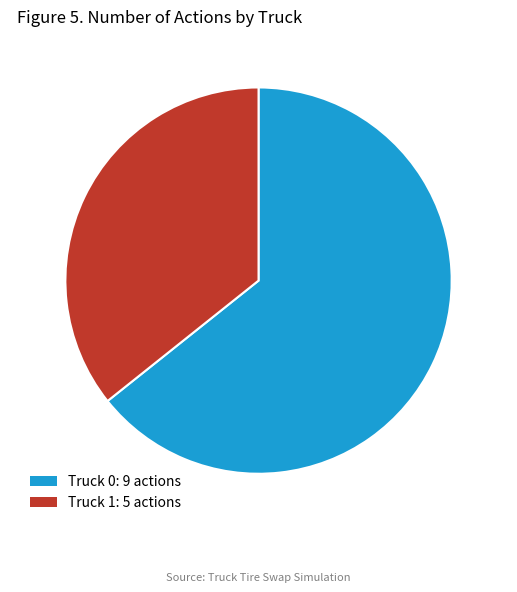

Which category accounts for the majority?

Truck 0